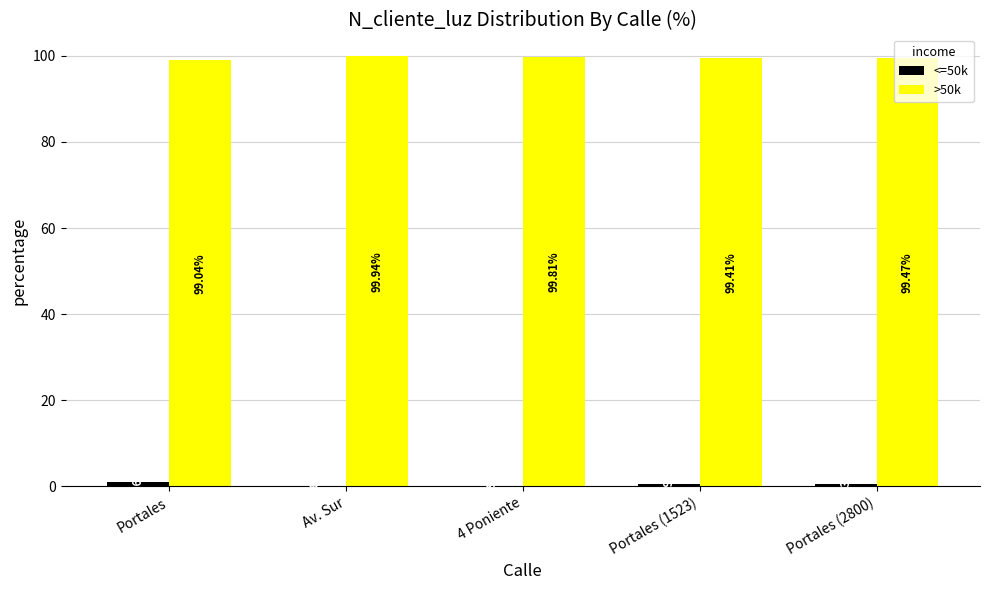

Which label corresponds to the largest value in the chart?

Av. Sur